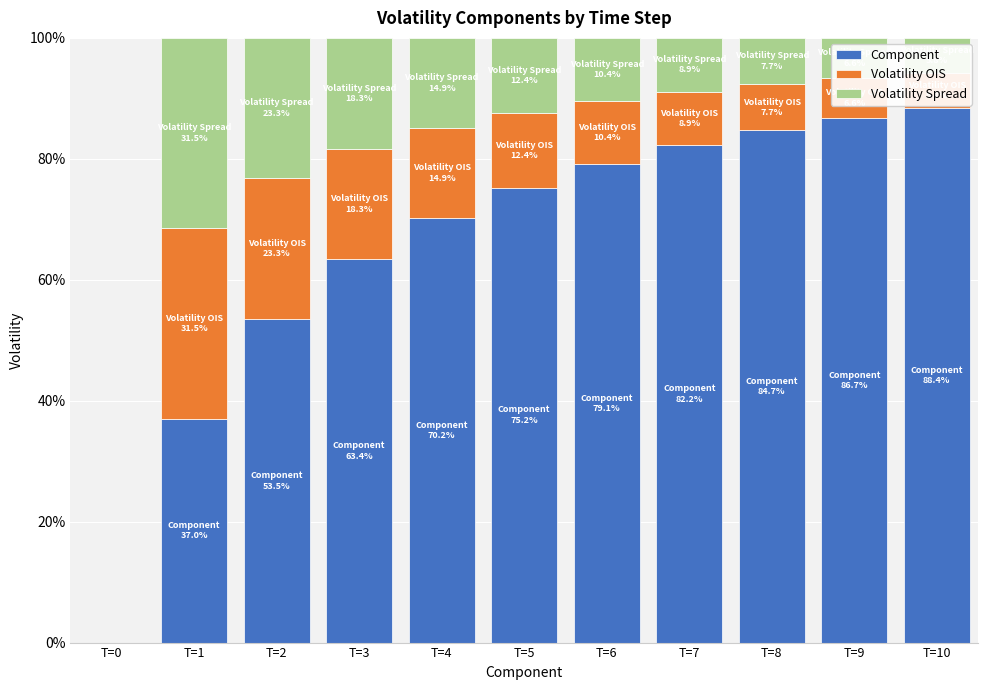

True or false: Component has a value of 53.5 at T=2.

True